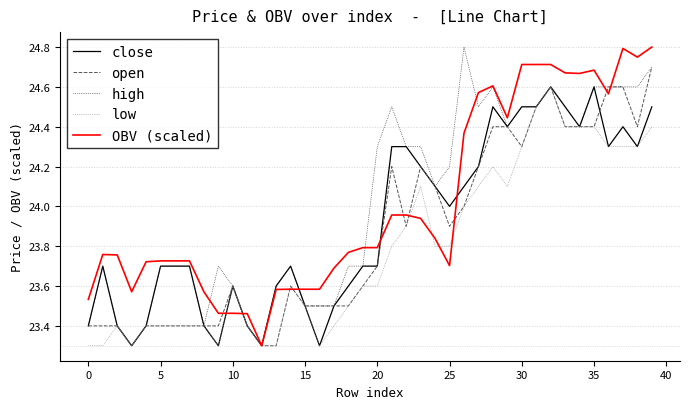

What is the highest value of the OBV (scaled) series?

24.8